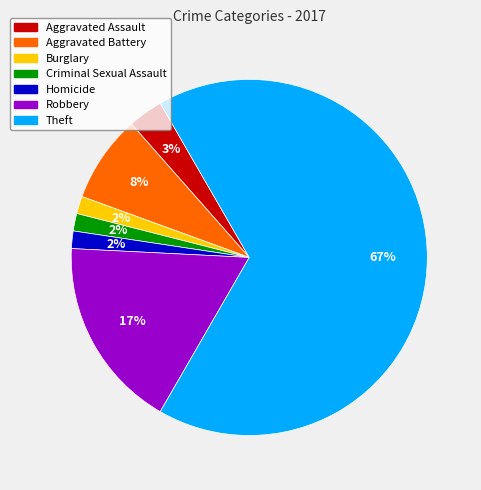

Count the number of slices in the pie.

7